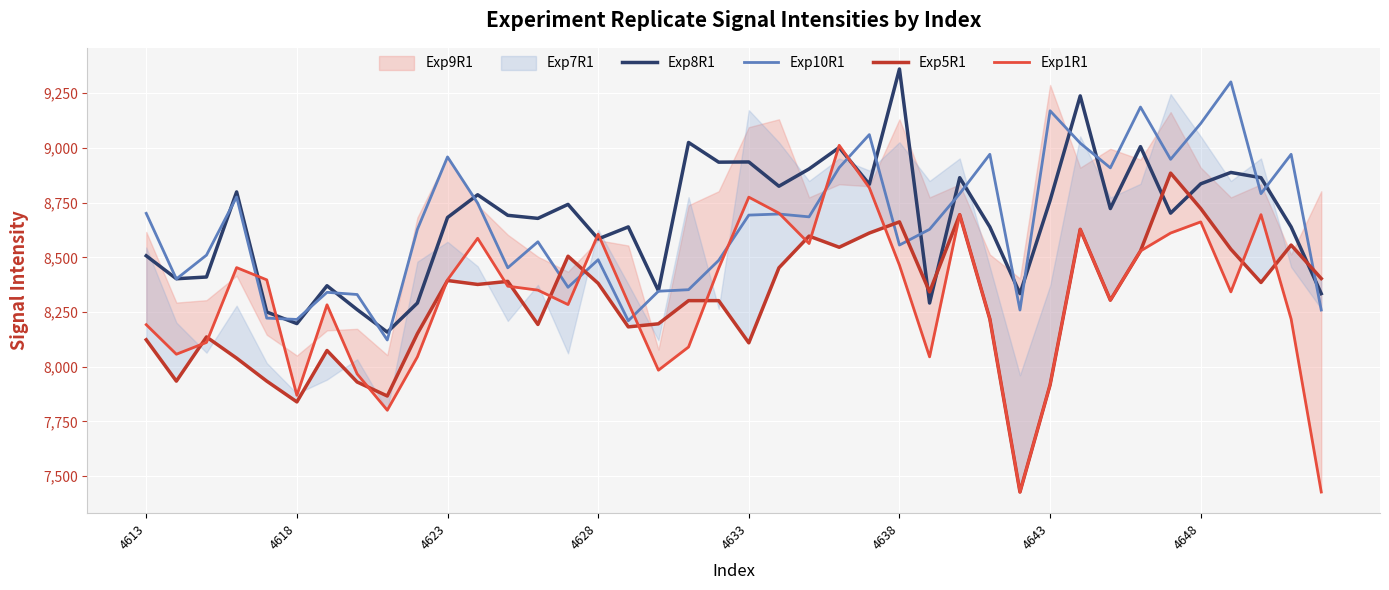

The Exp8R1 series shows 9361 at 4638. True or false?

True